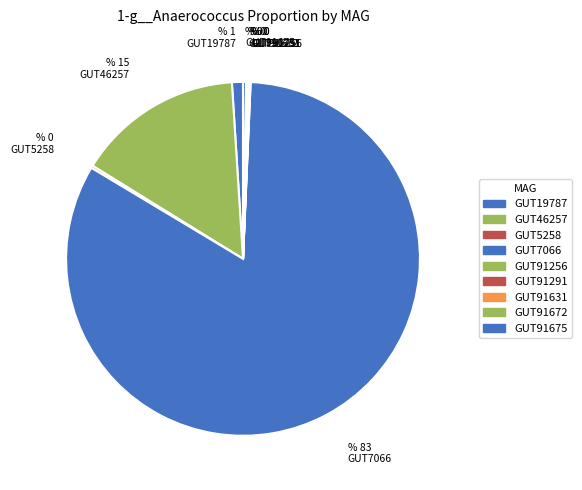

To the nearest percent, what is the average slice percentage?

11%